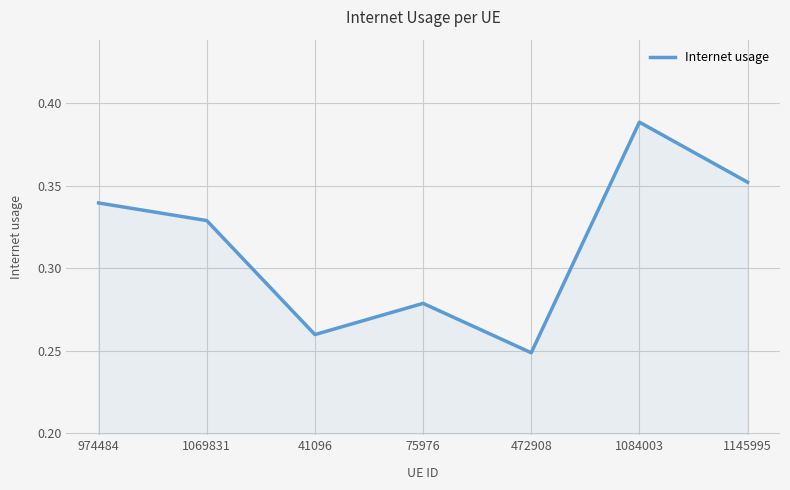

True or false: there are more than 0 points higher than both neighbors.

True